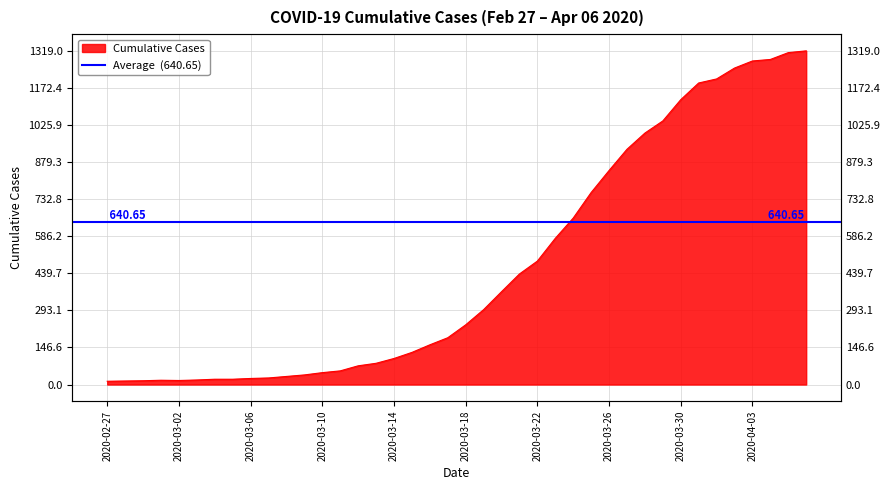

What position from the left is 2020-03-13?

16